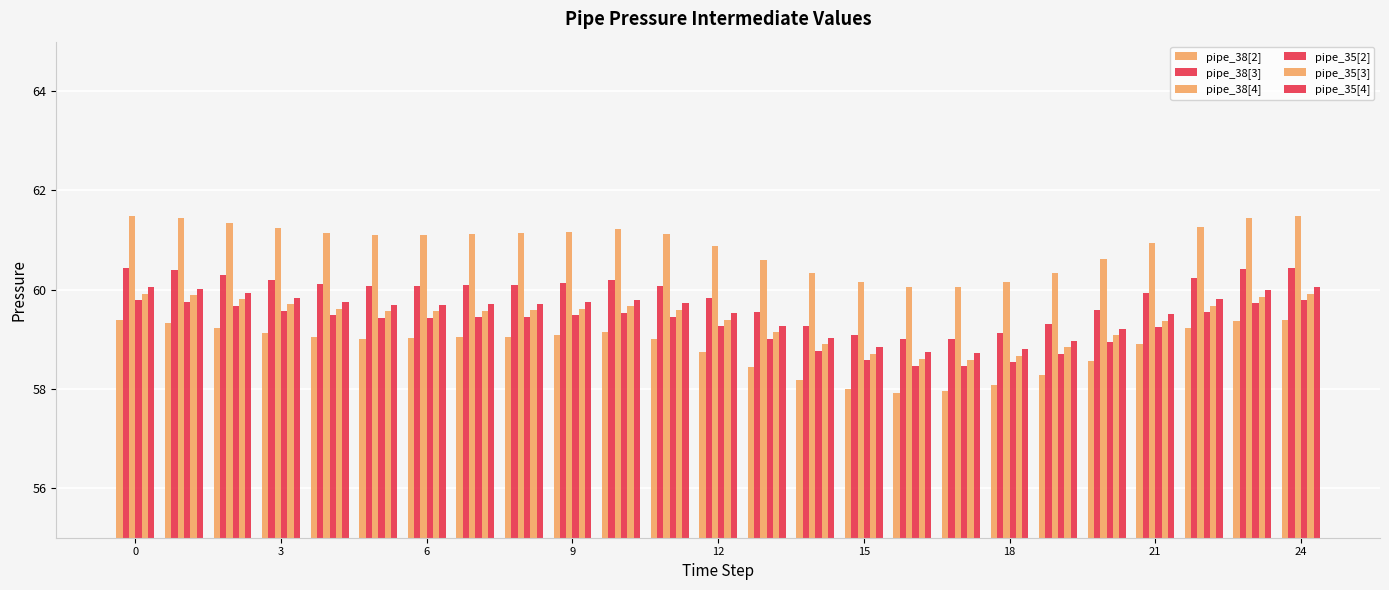

Count the number of categories in the chart.

25